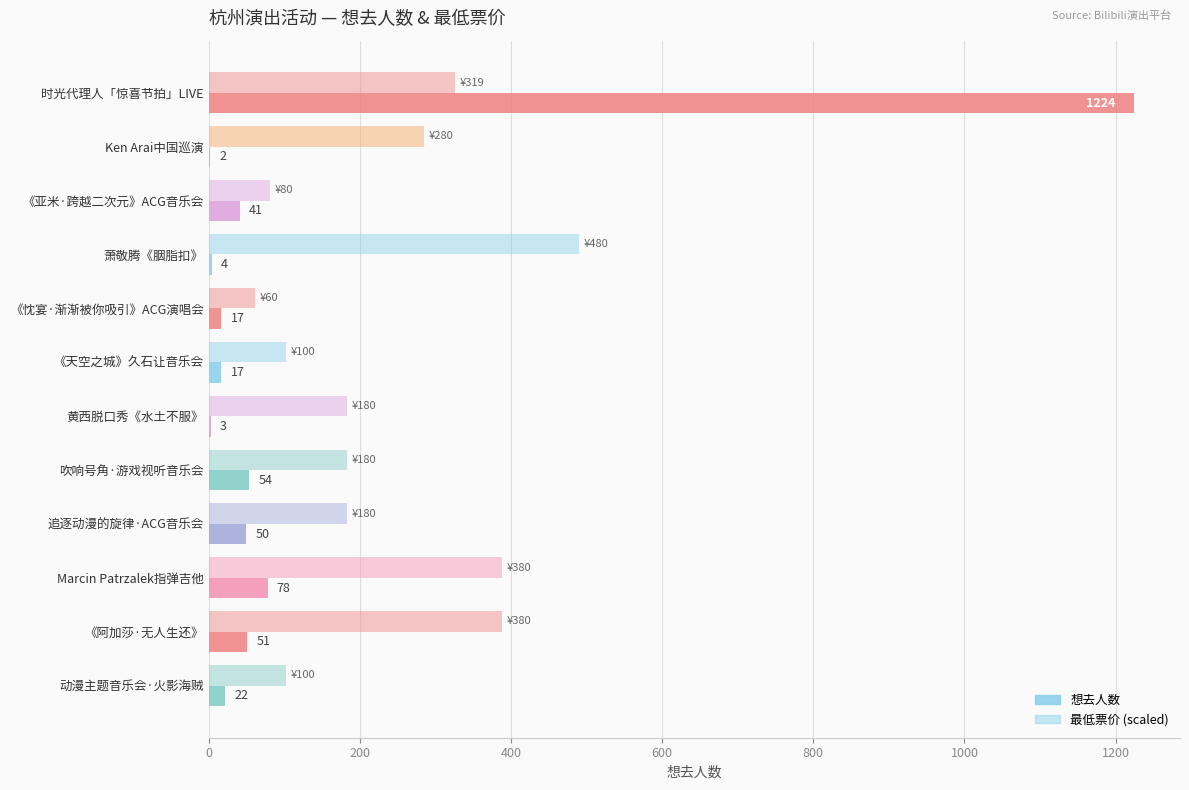

Reading left to right, list all the values displayed in this chart.

想去人数: 1224.0	2.0	41.0	4.0	17.0	17.0	3.0	54.0	50.0	78.0	51.0	22.0
最低票价 (scaled): 325.4	285.6	81.6	489.6	61.2	102.0	183.6	183.6	183.6	387.6	387.6	102.0